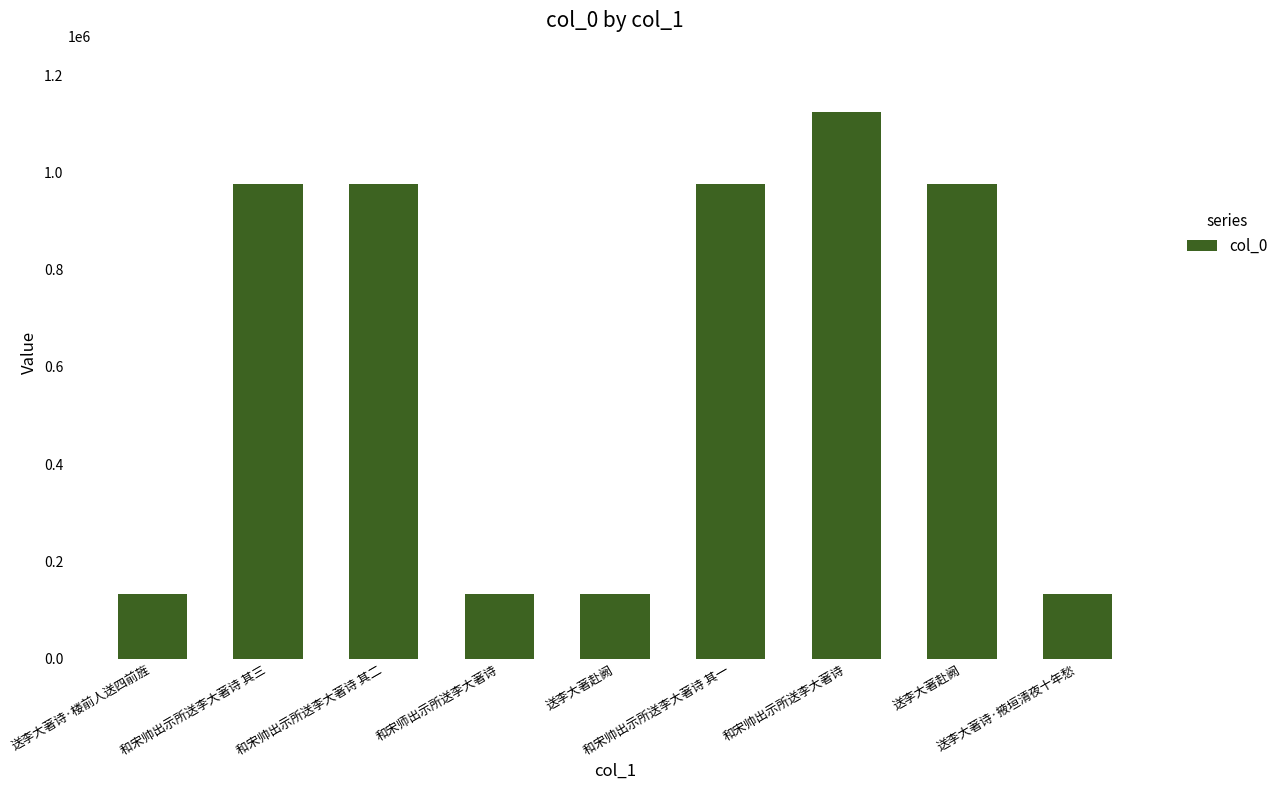

Reading right to left, transcribe all the data shown in this chart.

132980	975449	1124350	975812	132711	132978	975353	975354	132979